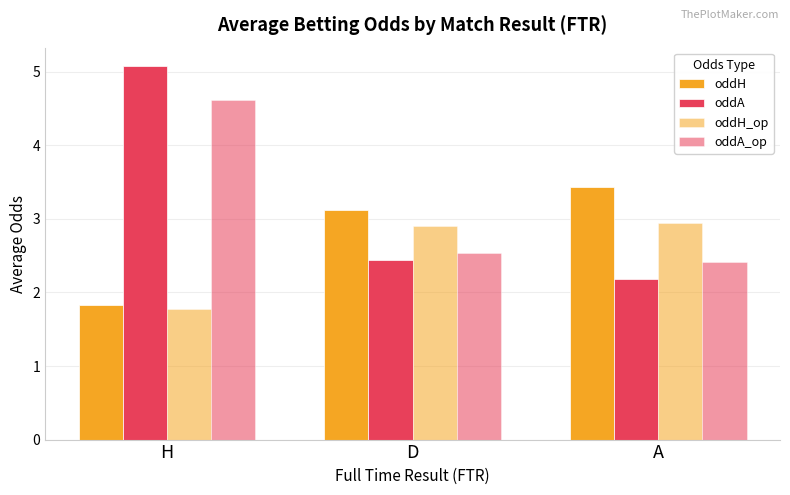

Count the number of data series in this chart.

4